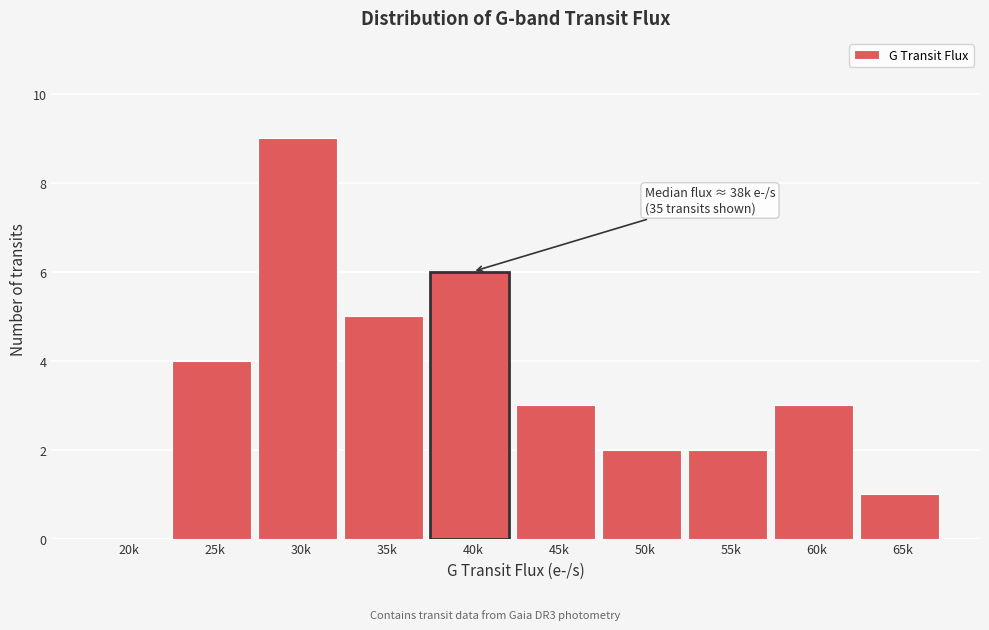

What is the sum of all values?

35